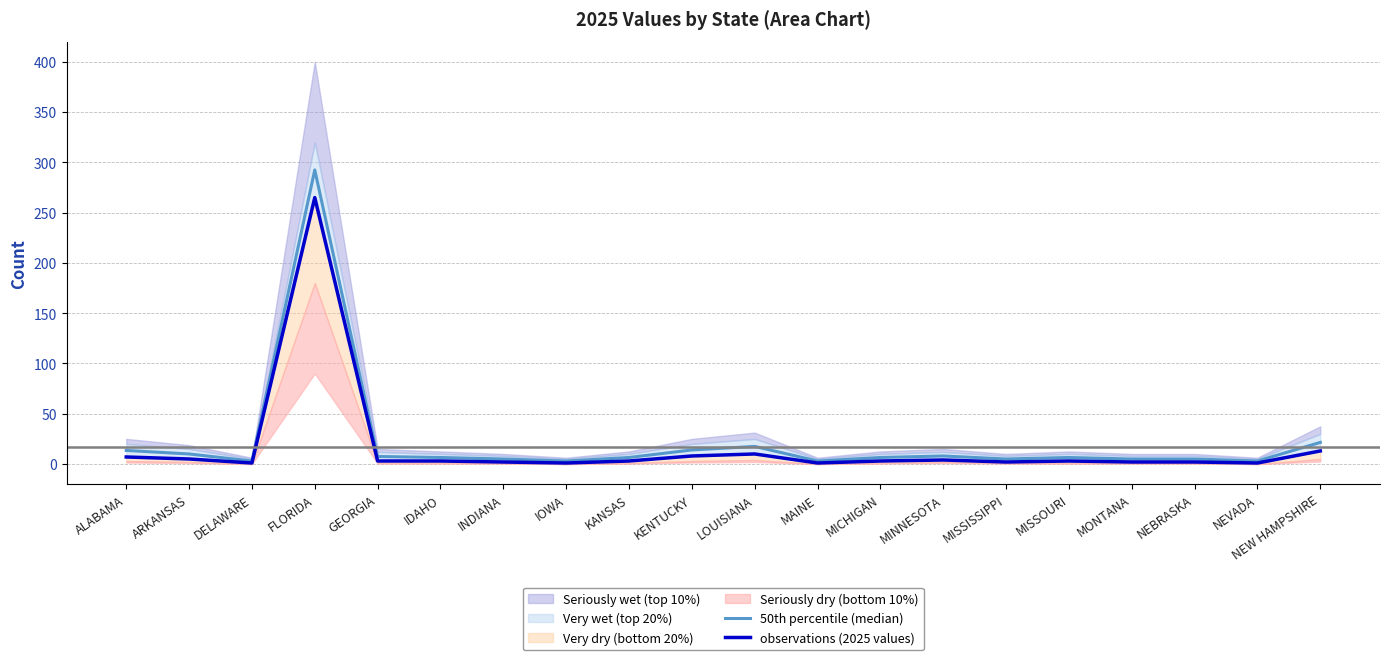

True or false: 50th percentile (median) and observations (2025 values) intersect in this chart.

False